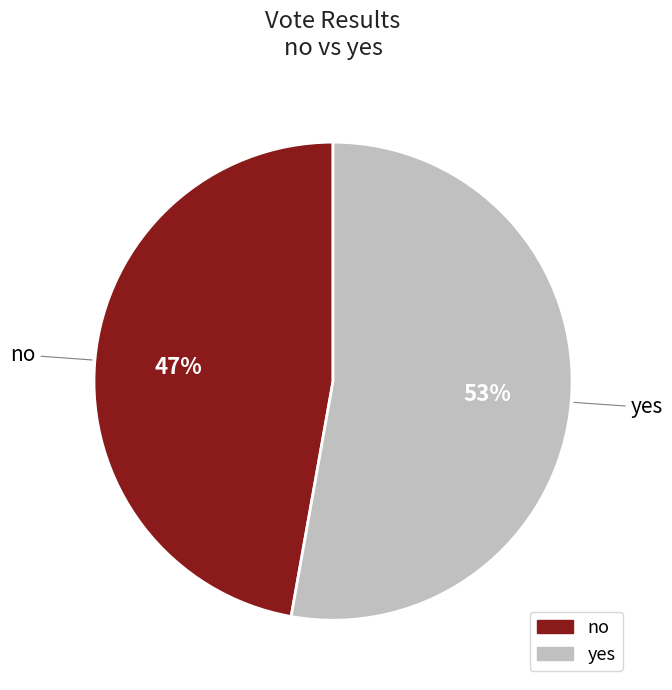

Between yes and no, which is larger?

yes